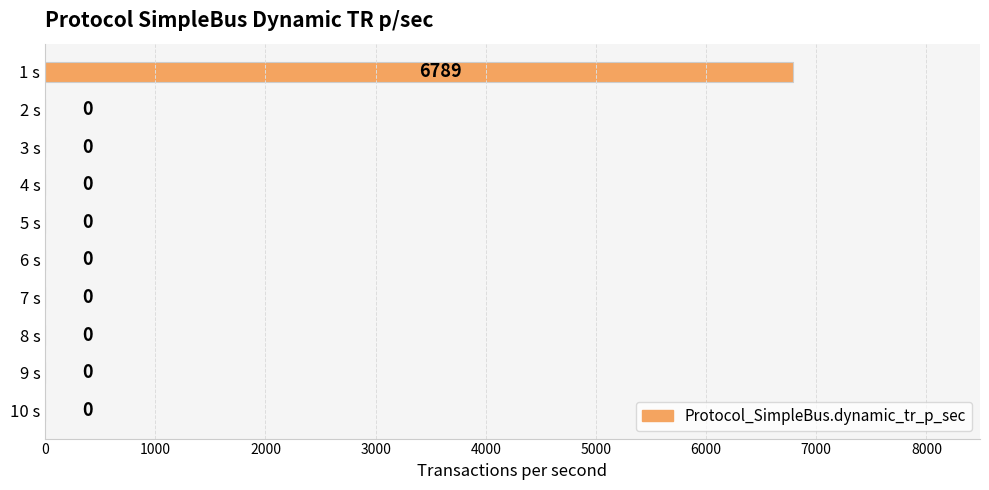

Is it true that the value at 2 s is 0?

True